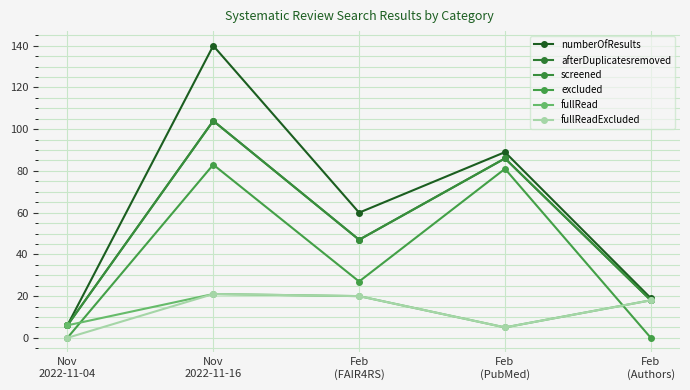

Which category has the lowest value across all series?

Nov
2022-11-04